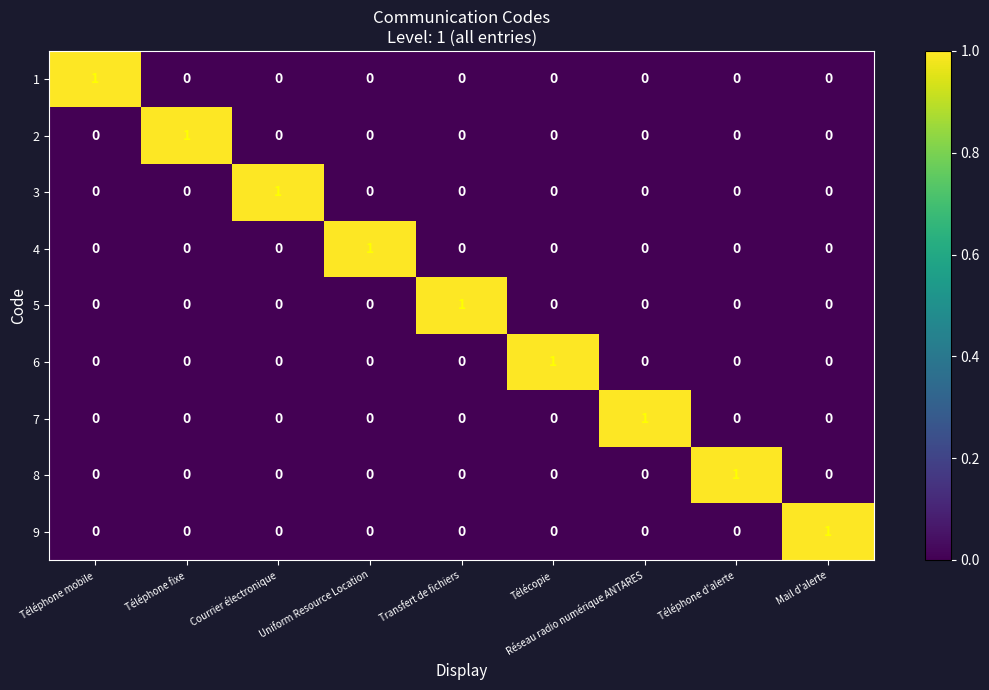

Count the 7 values in the range 0 to 1.

9